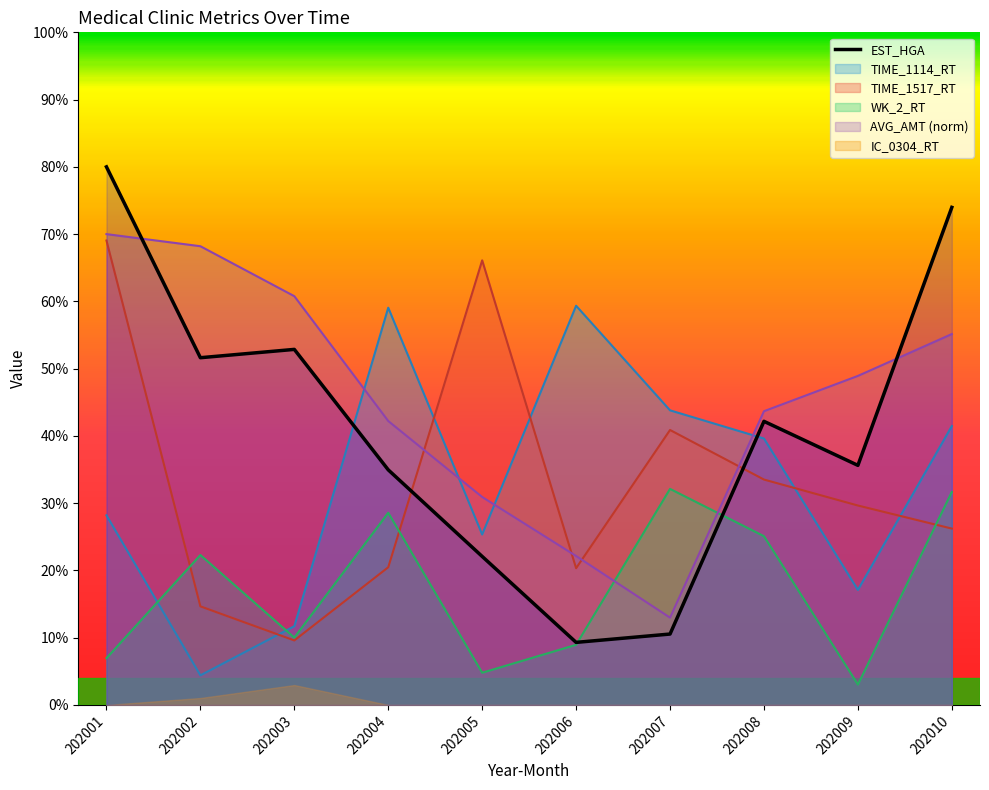

How many values in the EST_HGA series exceed 42?

5